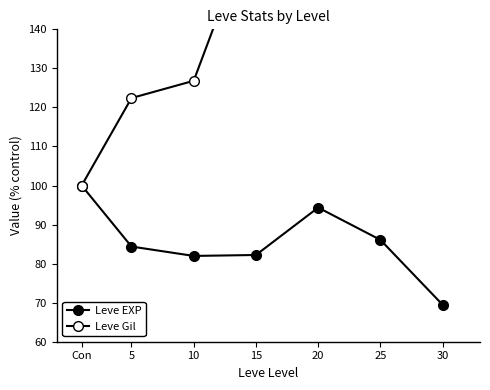

Rank the series by their average value, from highest to lowest.

Leve Gil, Leve EXP